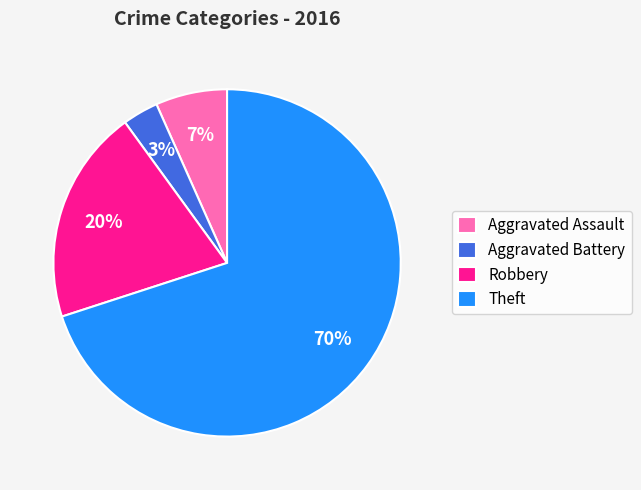

How many segments does this pie chart have?

4